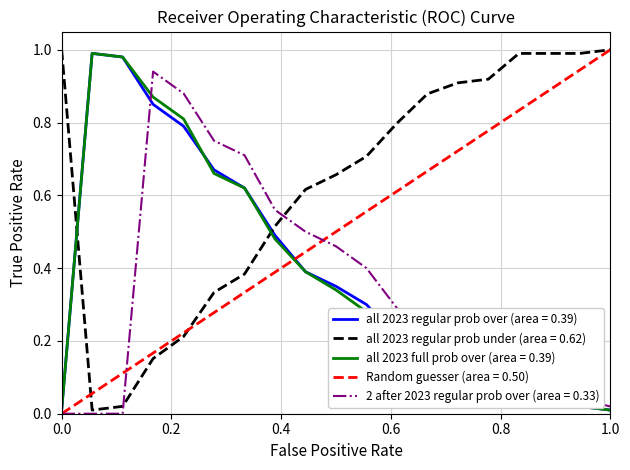

True or false: all 2023 regular prob under (area = 0.62) and all 2023 full prob over (area = 0.39) cross at least once.

True